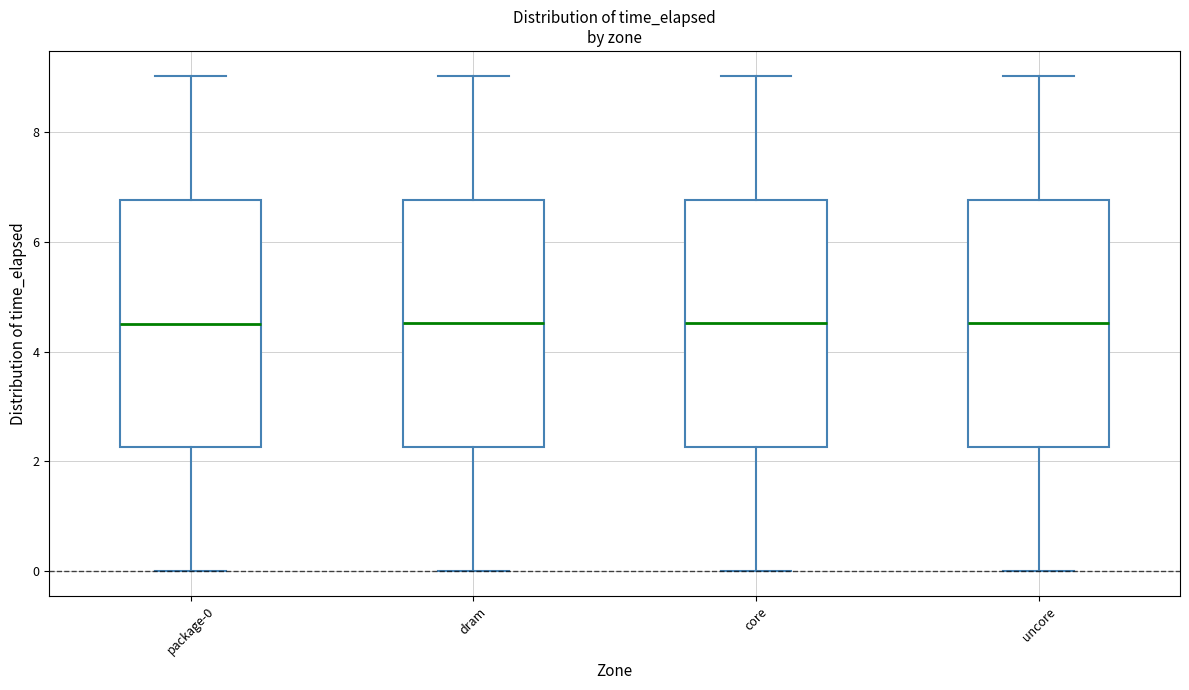

Reading left to right, read every box against the y-axis: the position of its median line, the range the box covers, and the ends of its whiskers. The values are not printed on the chart, so give them approximately, as read against the axis.

package-0: median 4.6, box 2.2 to 6.8, whiskers 0.0 to 9.0
dram: median 4.6, box 2.2 to 6.8, whiskers 0.0 to 9.0
core: median 4.6, box 2.2 to 6.8, whiskers 0.0 to 9.0
uncore: median 4.6, box 2.2 to 6.8, whiskers 0.0 to 9.0